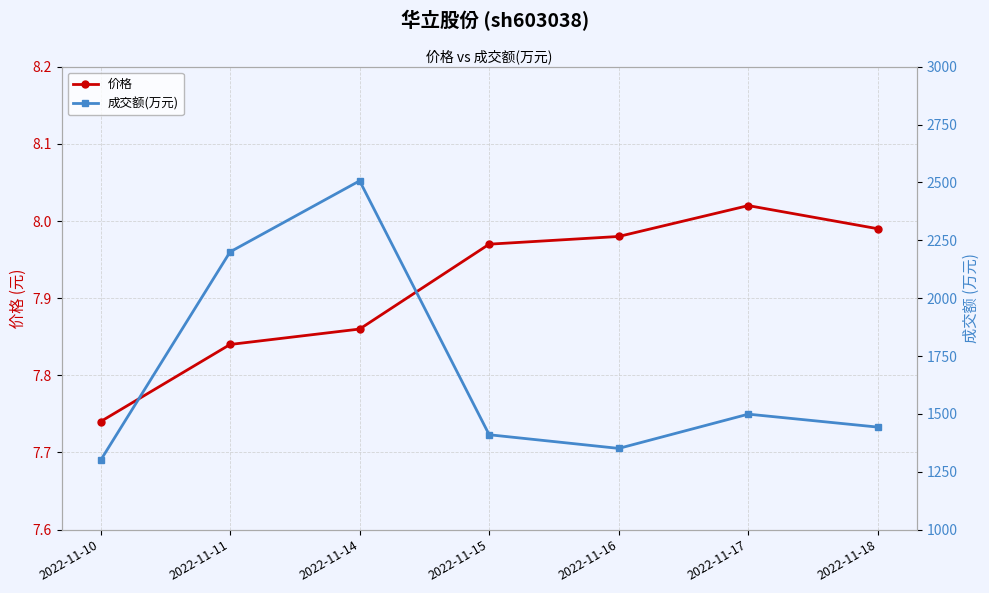

Reading left to right, transcribe all the data shown in this chart.

价格: 2022-11-10=7.7	2022-11-11=7.8	2022-11-14=7.9	2022-11-15=8.0	2022-11-16=8.0	2022-11-17=8.0	2022-11-18=8.0
成交额(万元): 2022-11-10=1299.0	2022-11-11=2200.0	2022-11-14=2507.0	2022-11-15=1410.0	2022-11-16=1351.0	2022-11-17=1499.0	2022-11-18=1443.0